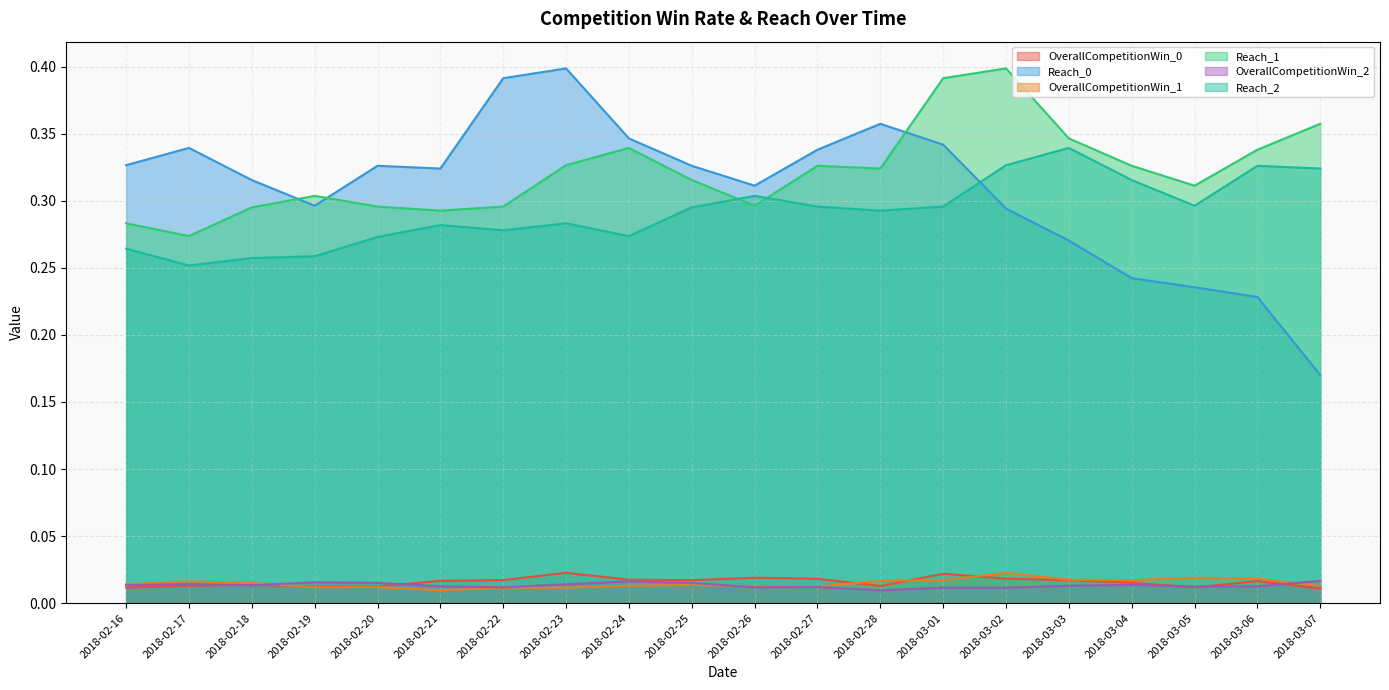

Rank the series by their maximum value, from lowest to highest.

OverallCompetitionWin_2, OverallCompetitionWin_0, OverallCompetitionWin_1, Reach_2, Reach_0, Reach_1